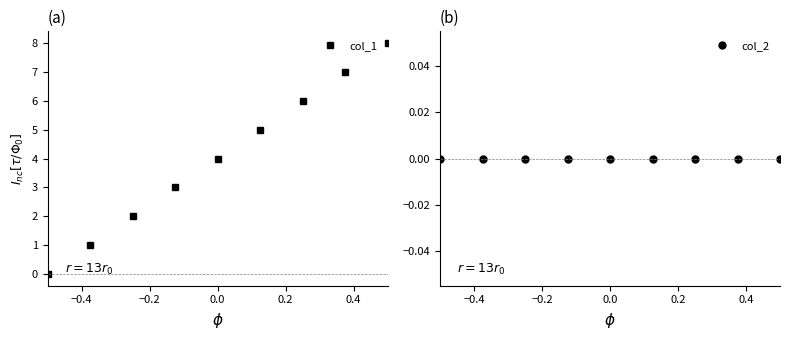

Count the number of data series in this chart.

2